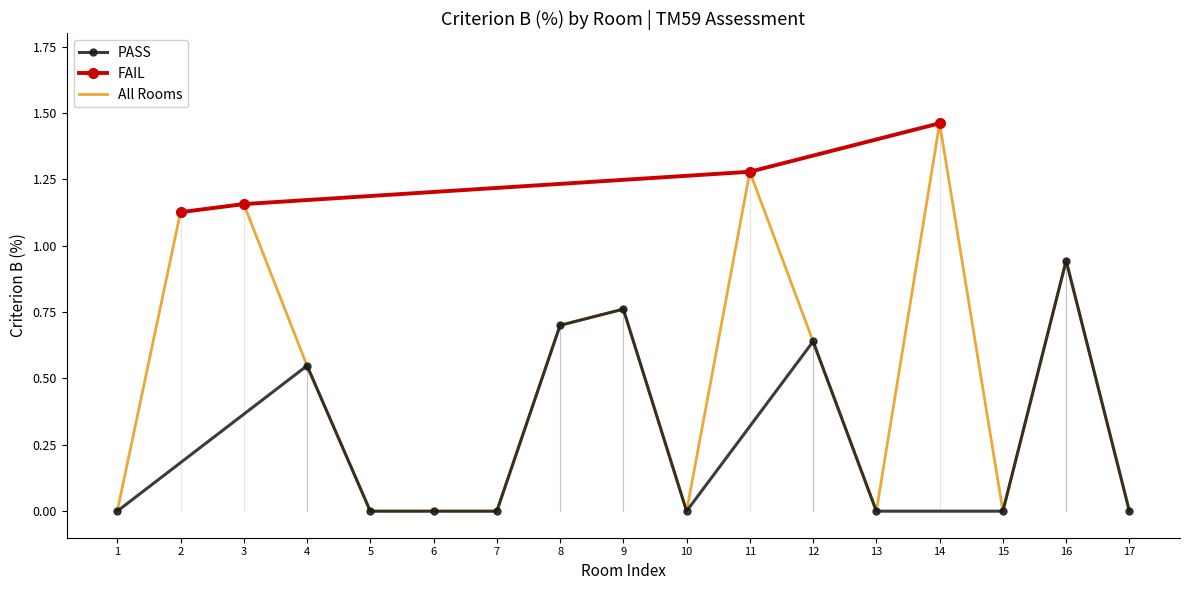

What is the difference between the maximum and second lowest values?

1.5